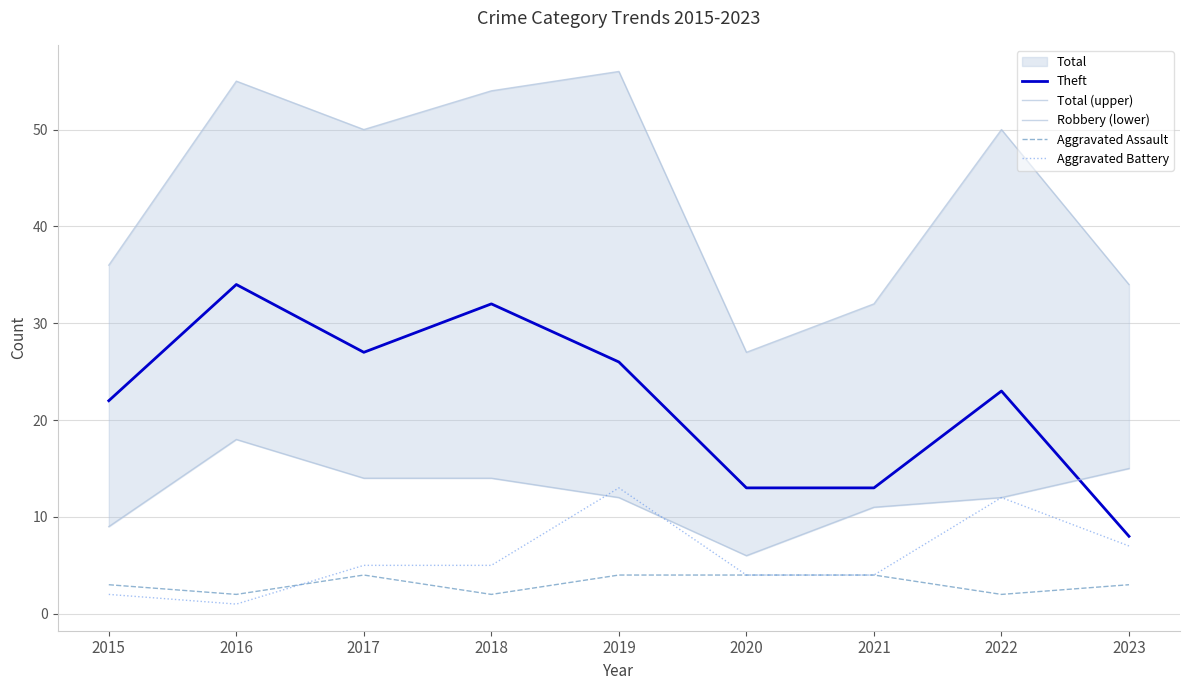

Where does the Total (upper) series first go above 50?

2016